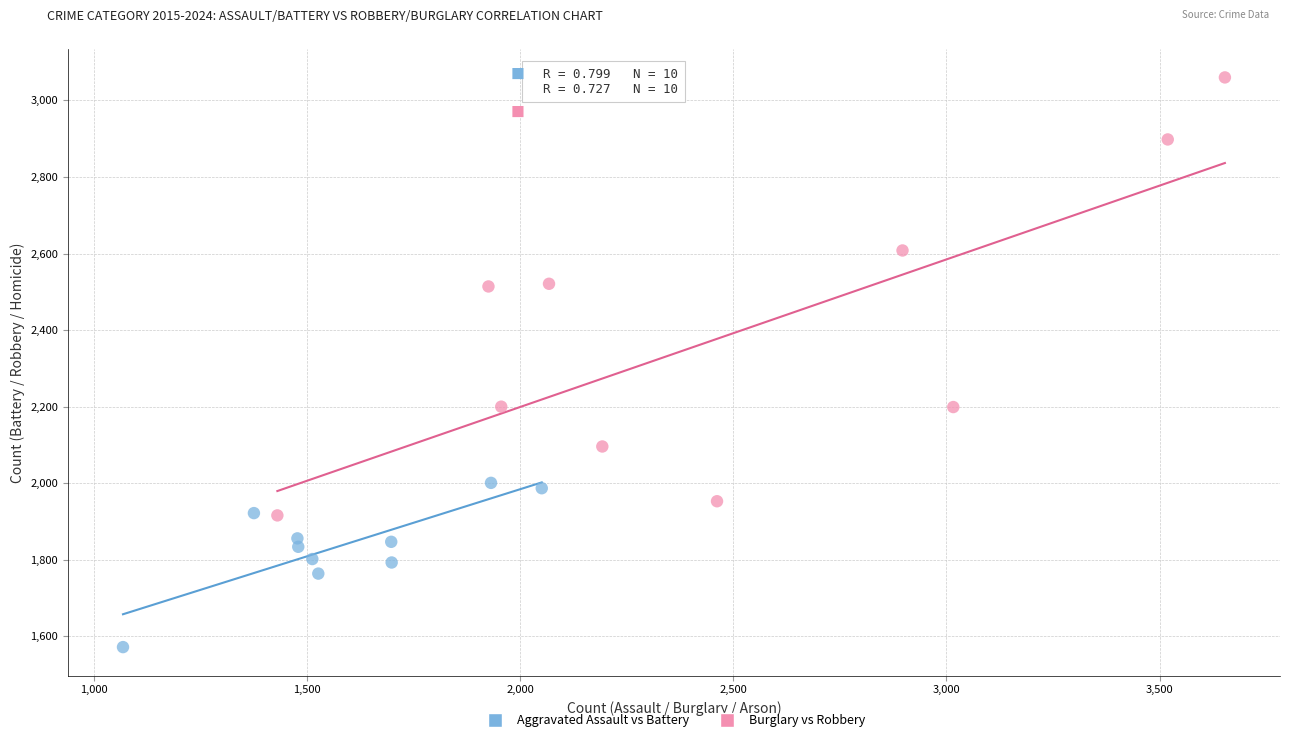

What are all the series names shown in the legend?

Aggravated Assault vs Battery, Burglary vs Robbery